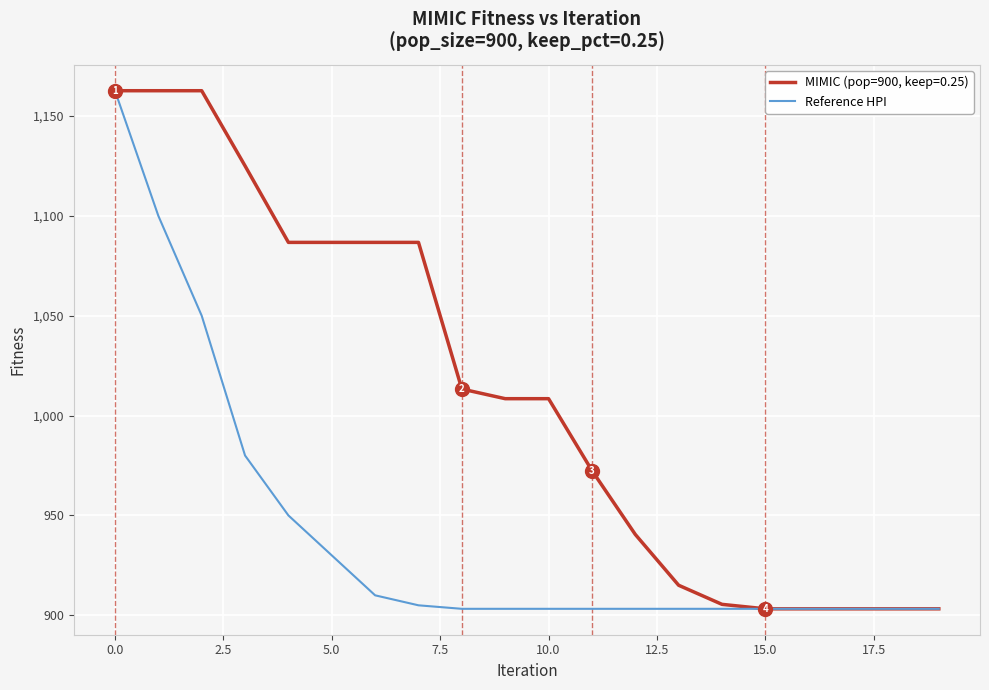

What is the highest value of the MIMIC (pop=900, keep=0.25) series?

1162.6